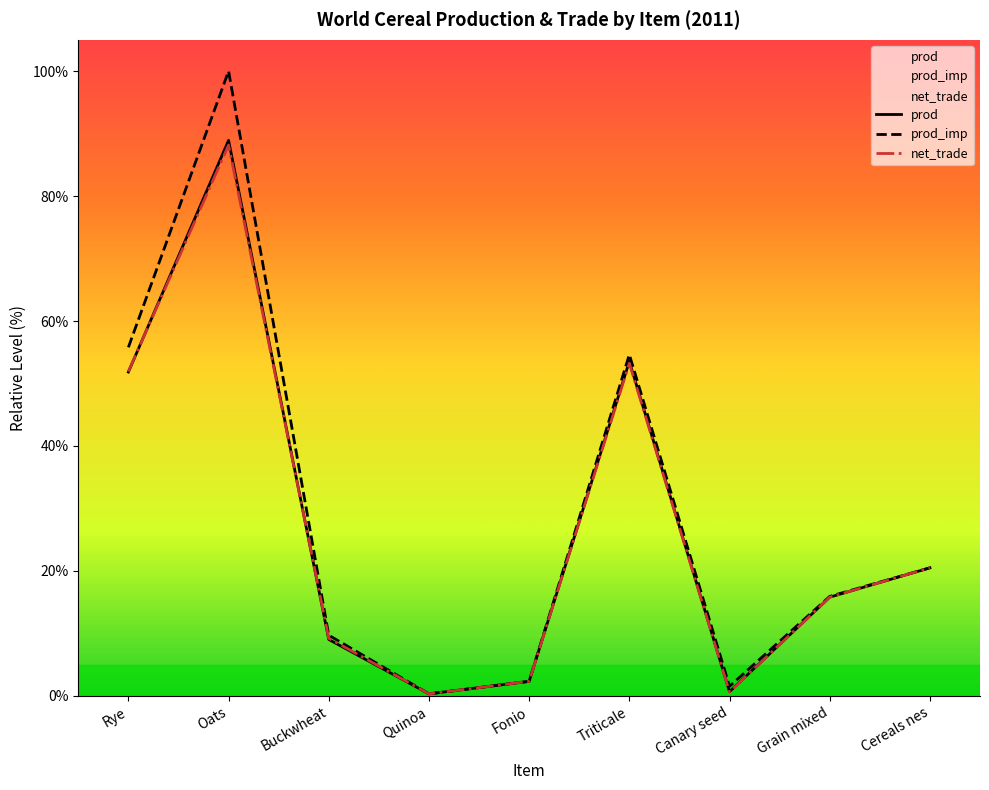

Which label corresponds to the largest value in the chart?

Oats